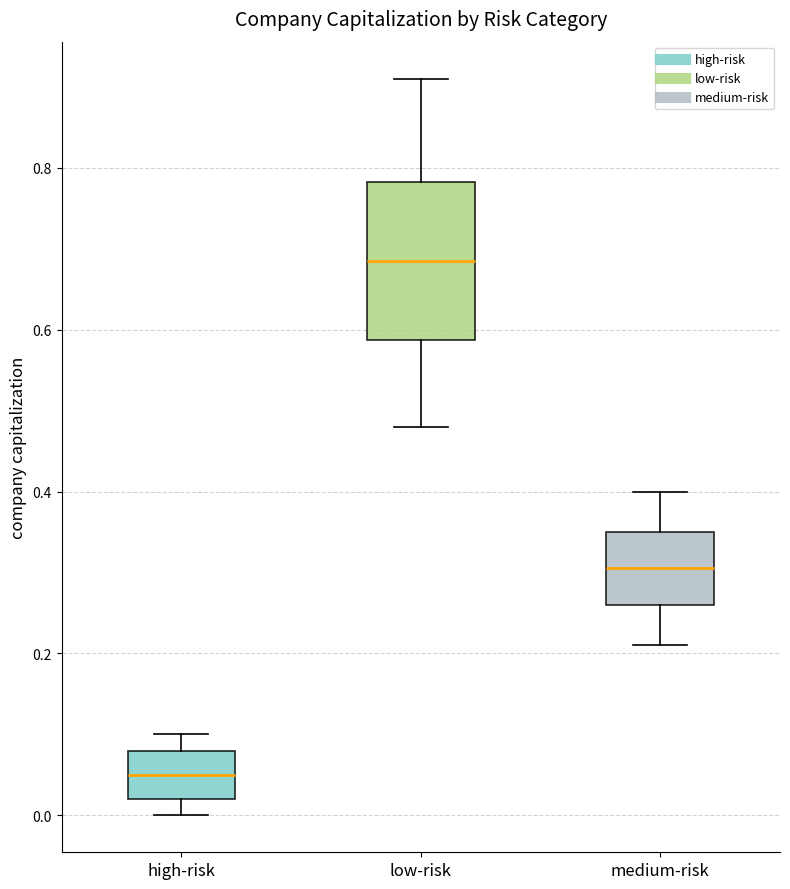

Where is the lower edge of the box for low-risk on the y-axis? The values are not printed on the chart, so give them approximately, as read against the axis.

0.58